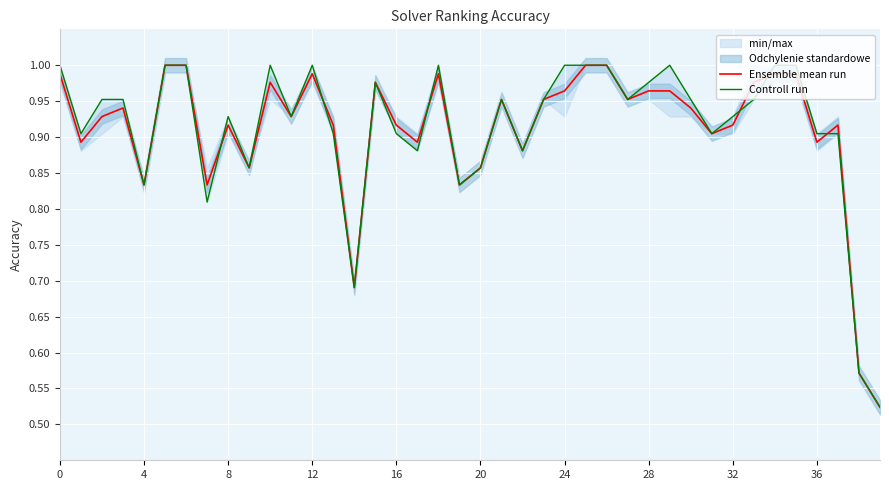

True or false: Controll run and Ensemble mean run cross at least once.

True